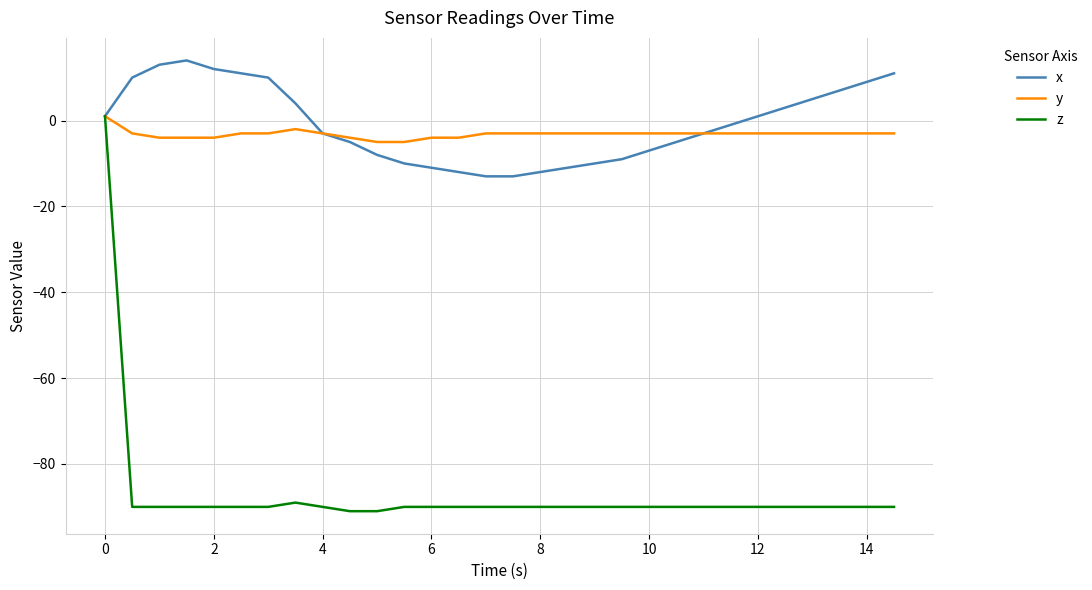

What is the greatest value displayed?

14